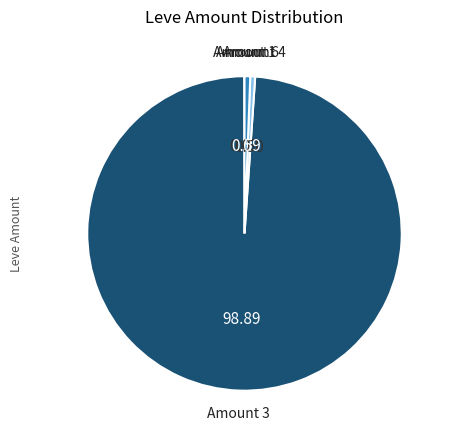

Which slice represents more than half of the pie?

Amount 3